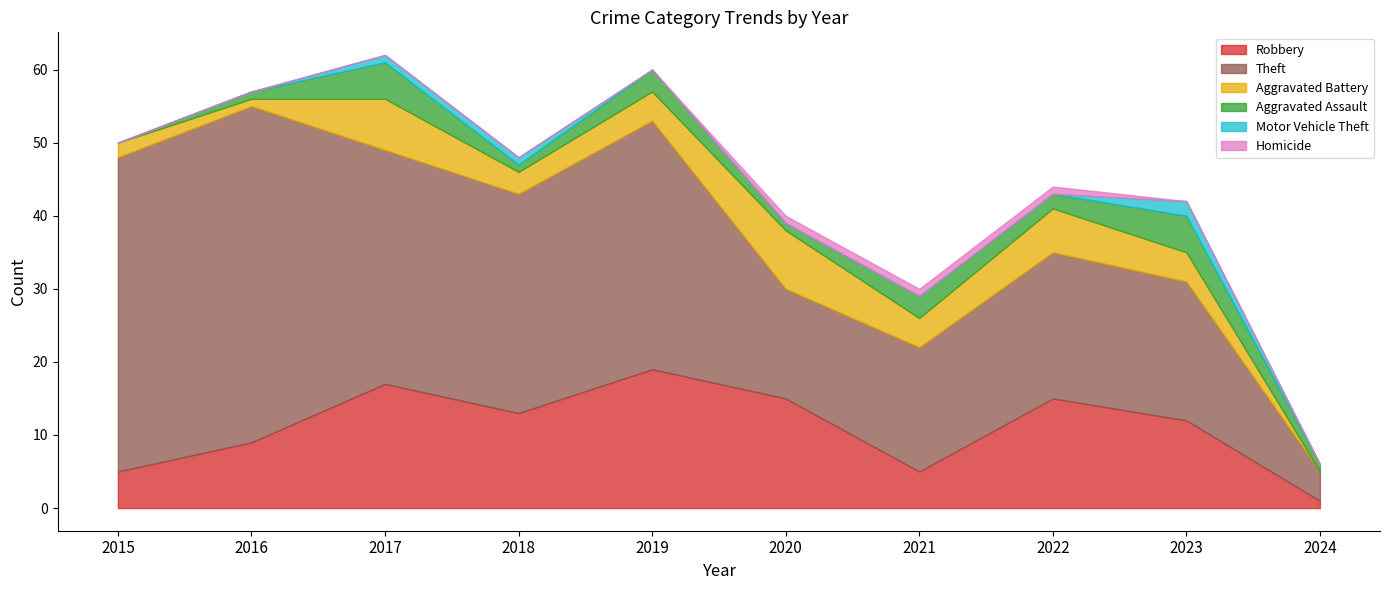

What value does the Theft series have at 2024, to the nearest 5?

5